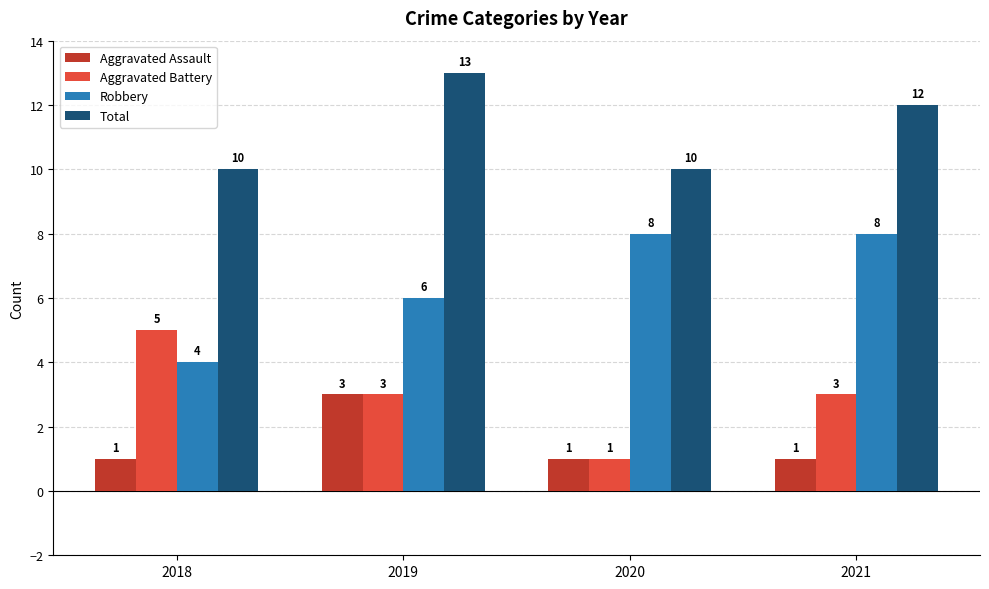

What is the difference between the highest and lowest values at 2019?

10